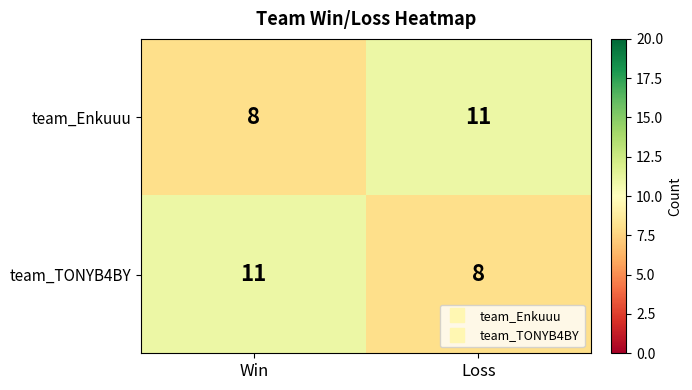

What is the spread (max minus min) of values at Win?

3